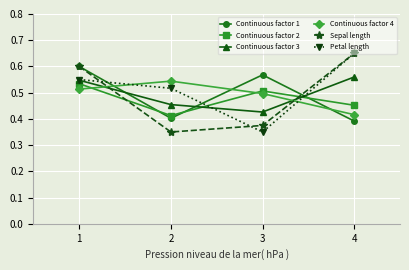

How many Continuous factor 3 values are between 0 and 1?

4